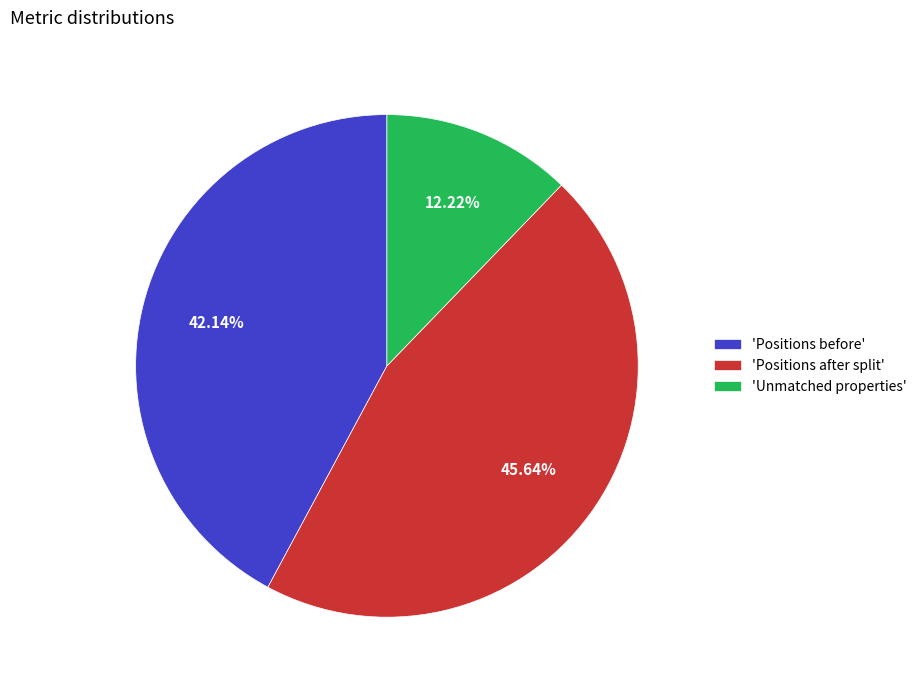

Is 'Unmatched properties' the majority of the pie?

No